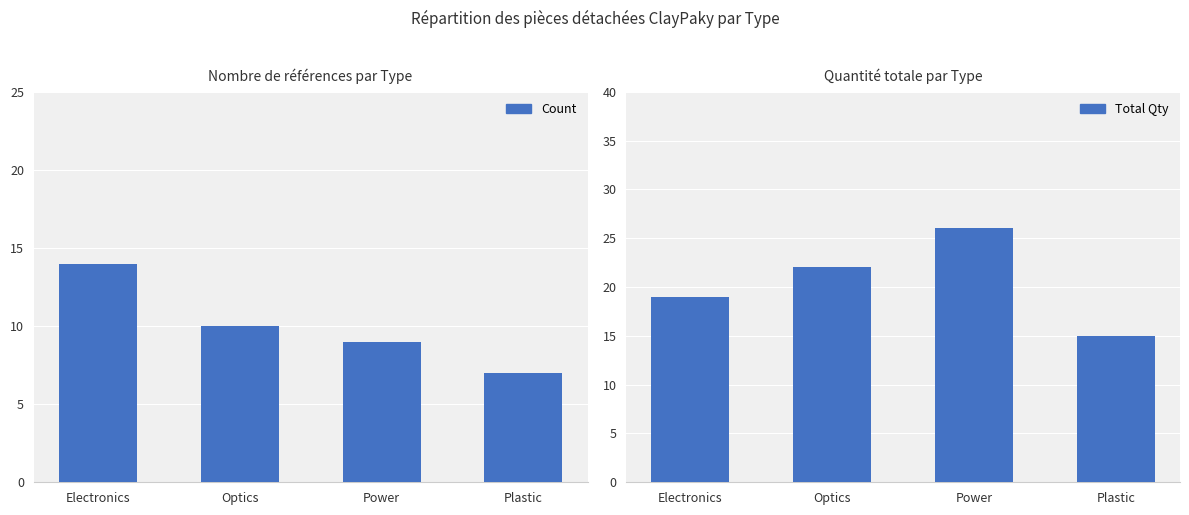

How many bars are there in total?

8